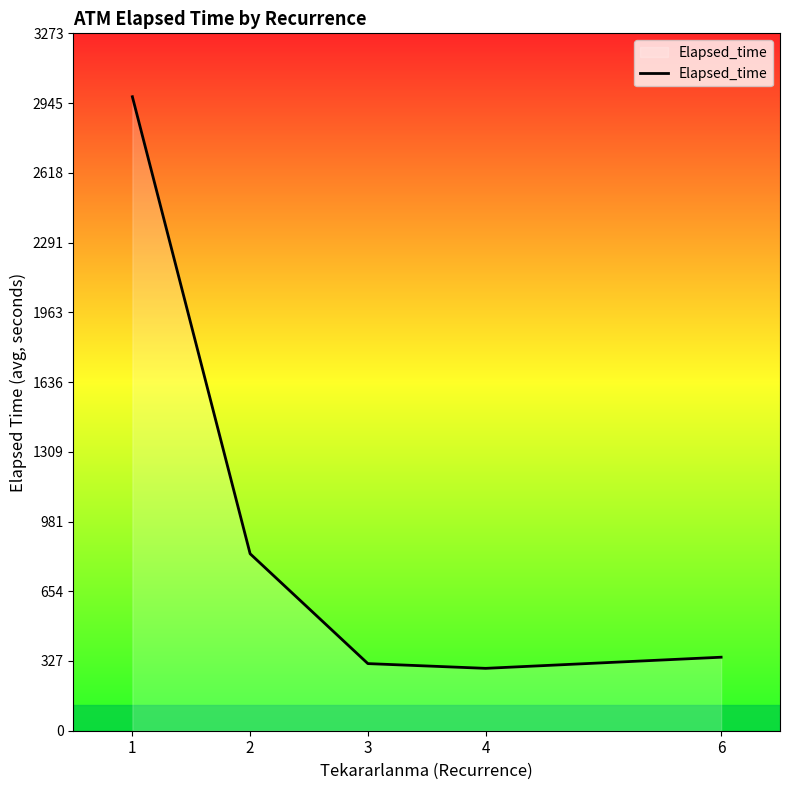

What is the smallest value displayed?

292.8